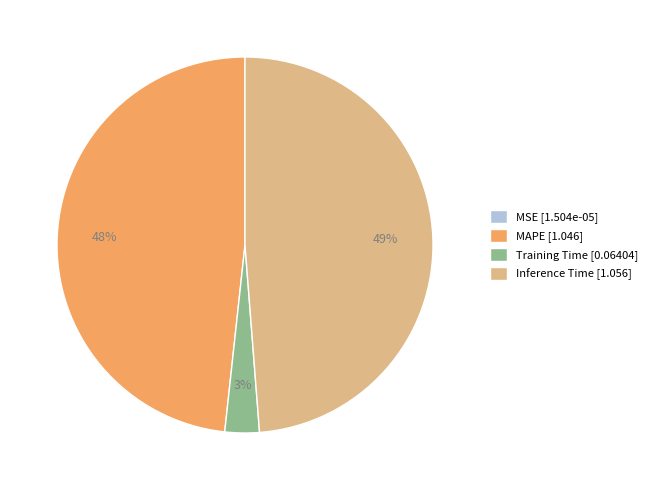

Is it true that Inference Time [1.056] is 39% of the pie?

False